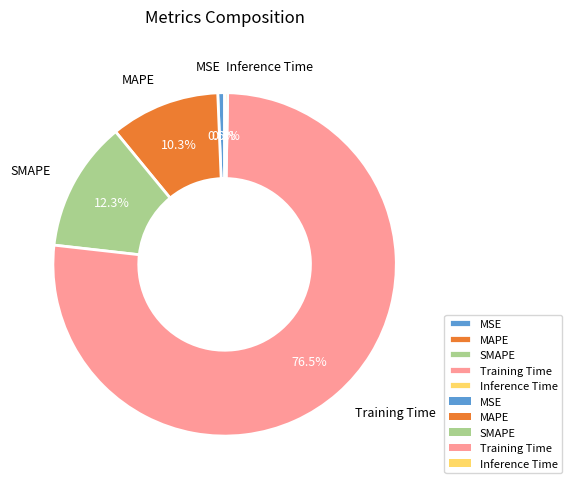

Does Training Time account for over 50% of the chart?

Yes